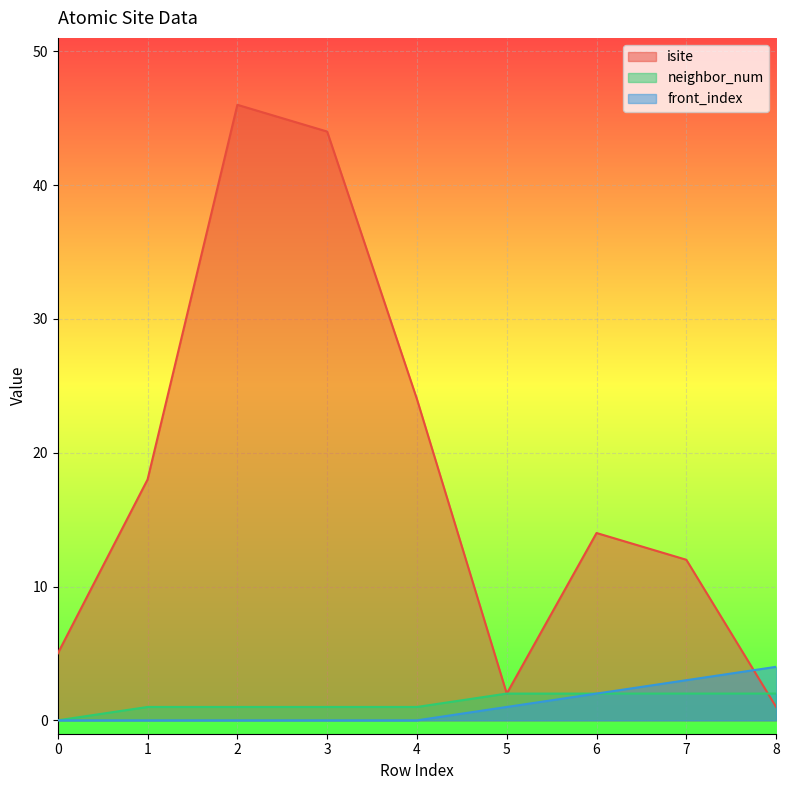

How many lines are shown in the chart?

3